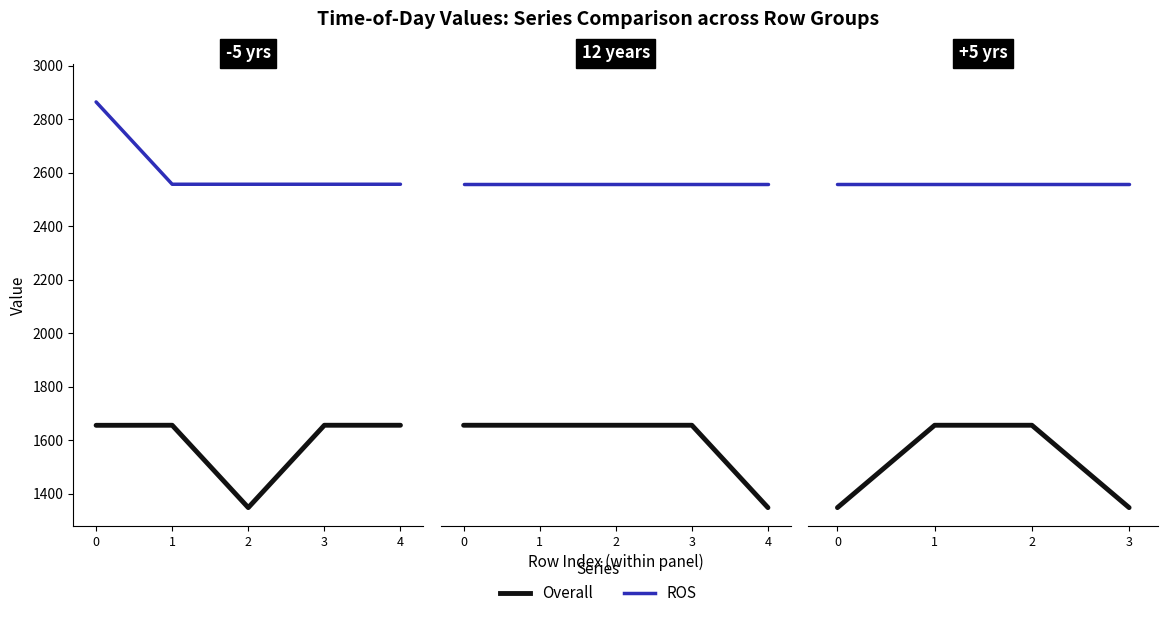

What is the smallest value displayed?

1347.3